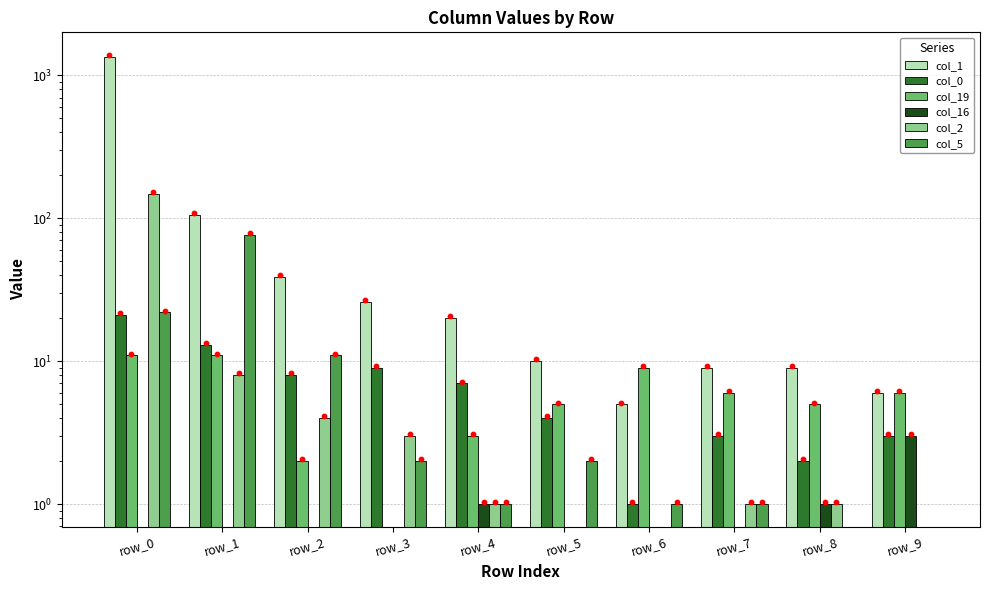

What are all the series names shown in the legend?

col_1, col_0, col_19, col_16, col_2, col_5